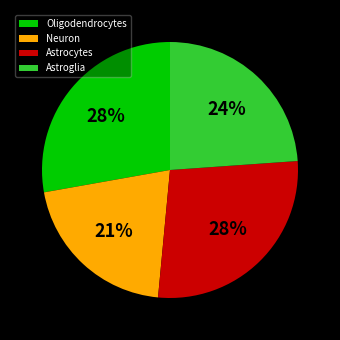

Which slice is the smallest?

Neuron